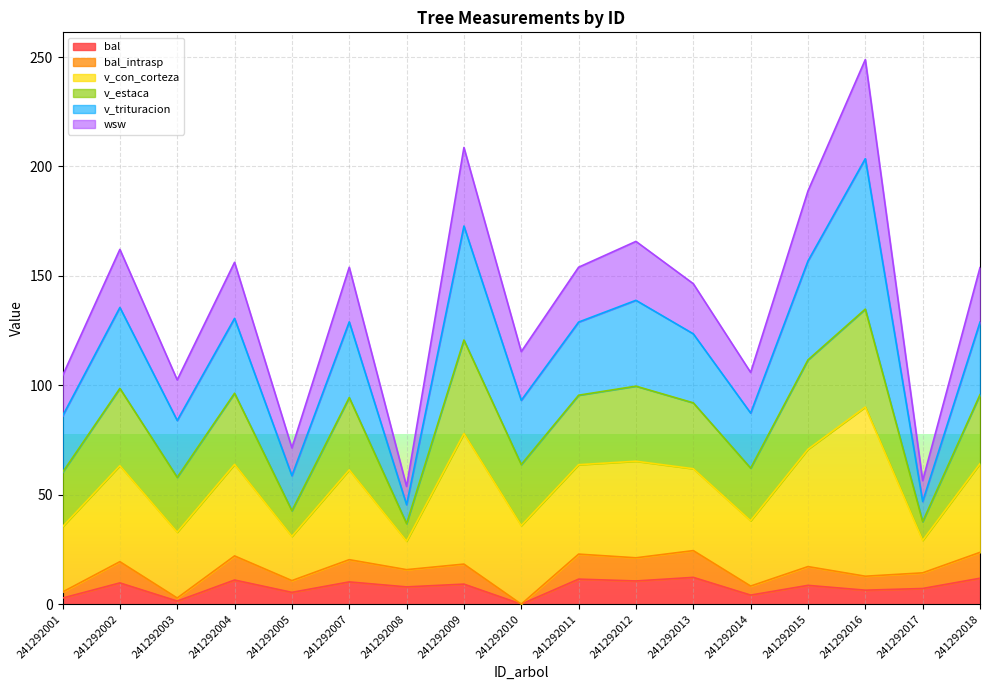

The value of bal_intrasp at 241292007 is 35.0. True or false?

False